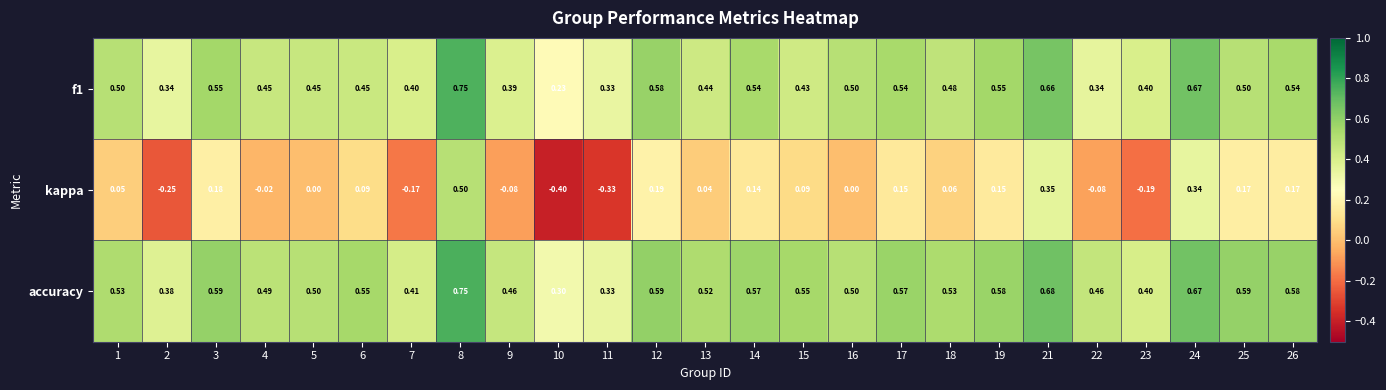

Between 1 and 24, which series saw the biggest shift?

kappa